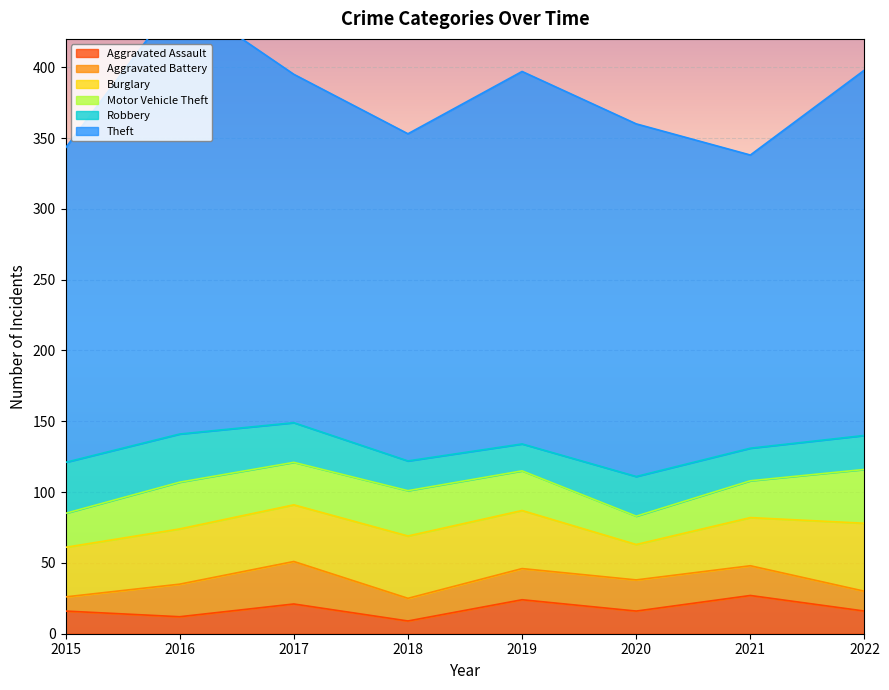

Where is Burglary nearest to the value 36?

2015